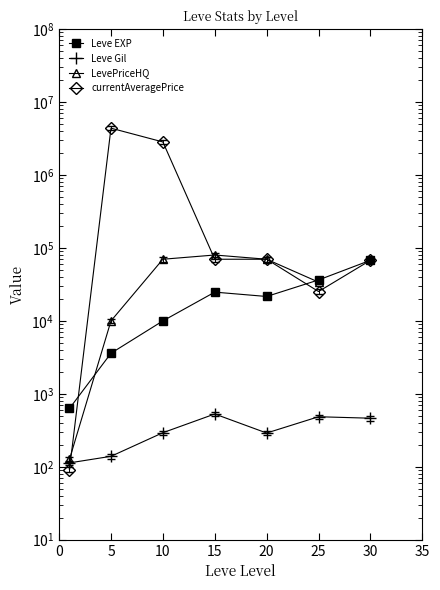

Is the value of LevePriceHQ at 20 greater than the value of Leve Gil at 5?

Yes